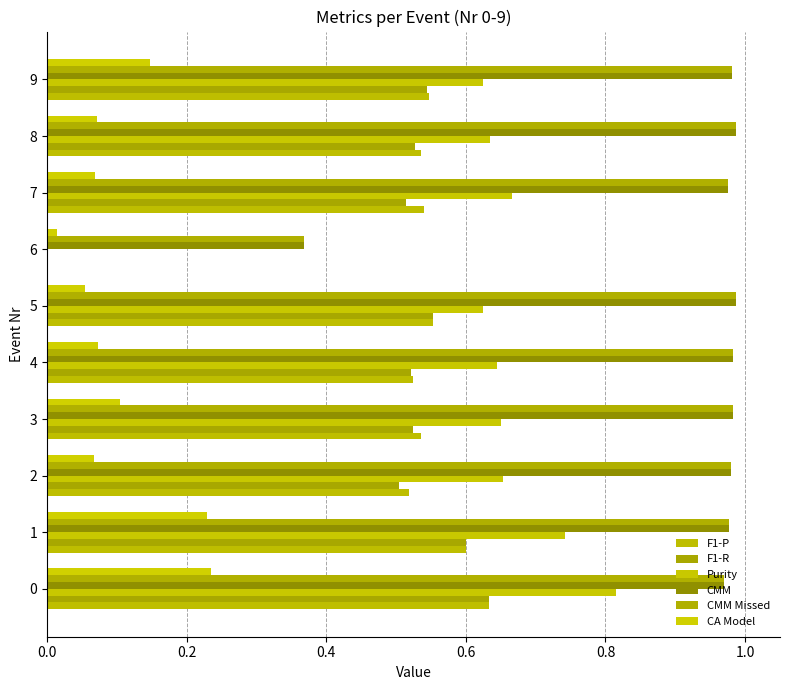

How many data points does each series have?

10